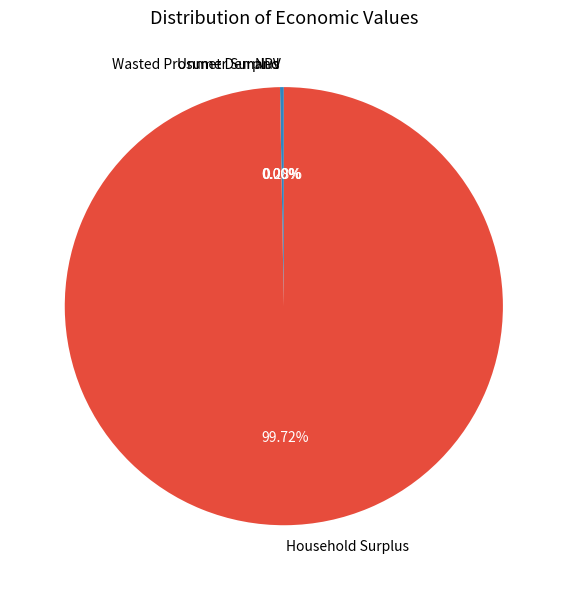

Which has a higher value, NPV or Household Surplus?

Household Surplus